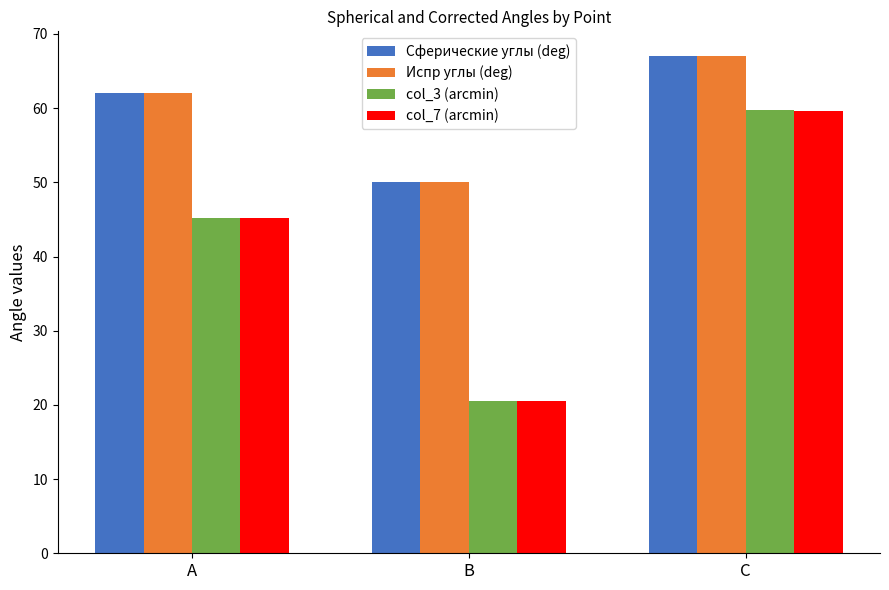

What is the difference between the maximum and minimum values in the col_7 (arcmin) series?

39.1